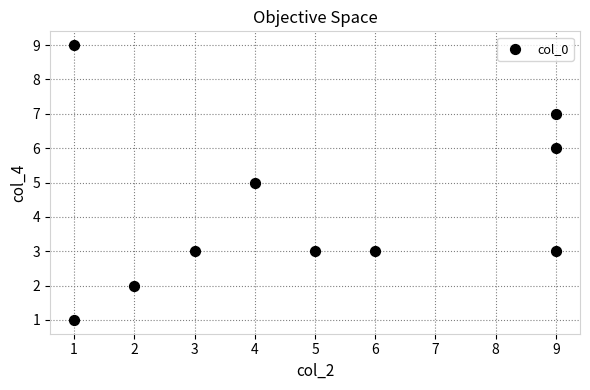

What is the range of Y values (max minus min)?

8